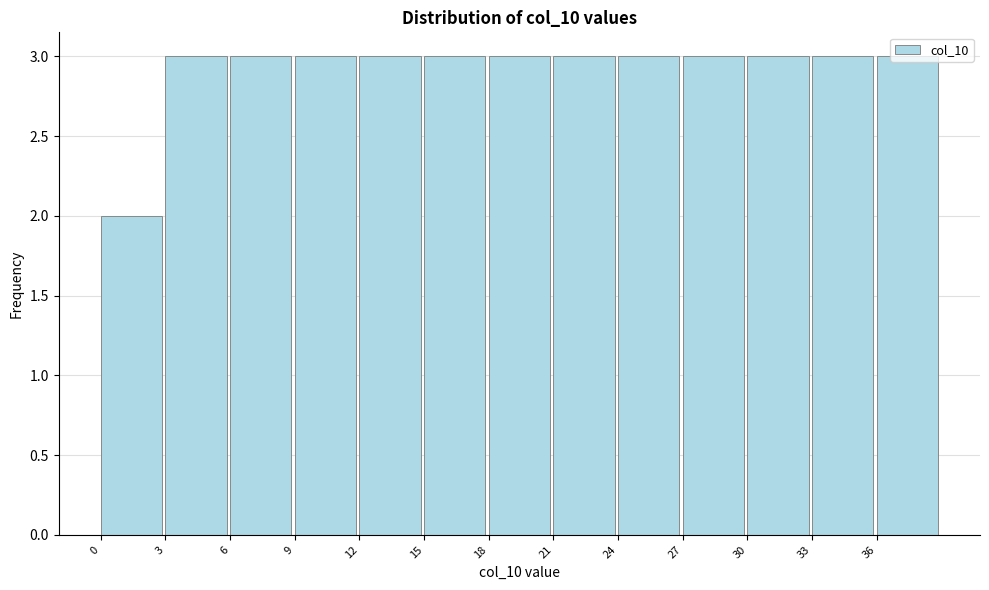

Reading left to right, transcribe this chart: for each bar, give the range it covers on the x-axis and its height. The values are not printed on the chart, so give them approximately, as read against the axis.

0 to 3: 2
3 to 6: 3
6 to 9: 3
9 to 12: 3
12 to 15: 3
15 to 18: 3
18 to 21: 3
21 to 24: 3
24 to 27: 3
27 to 30: 3
30 to 33: 3
33 to 36: 3
36 to 39: 3